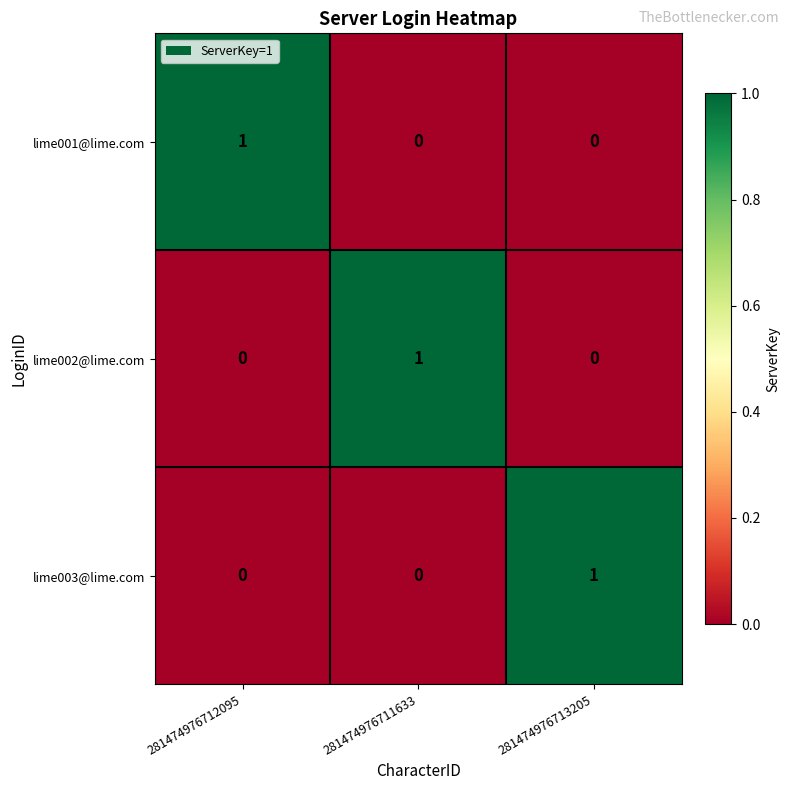

Is it true that lime002@lime.com equals -1 at 281474976713205?

False